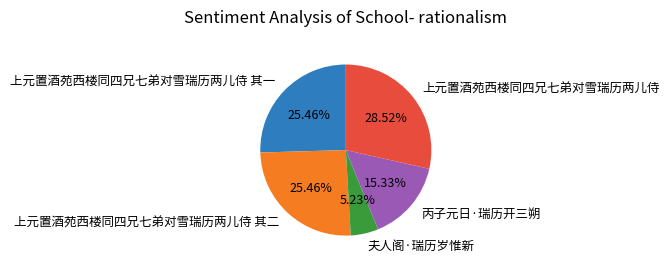

Which slice is the largest?

上元置酒苑西楼同四兄七弟对雪瑞历两儿侍